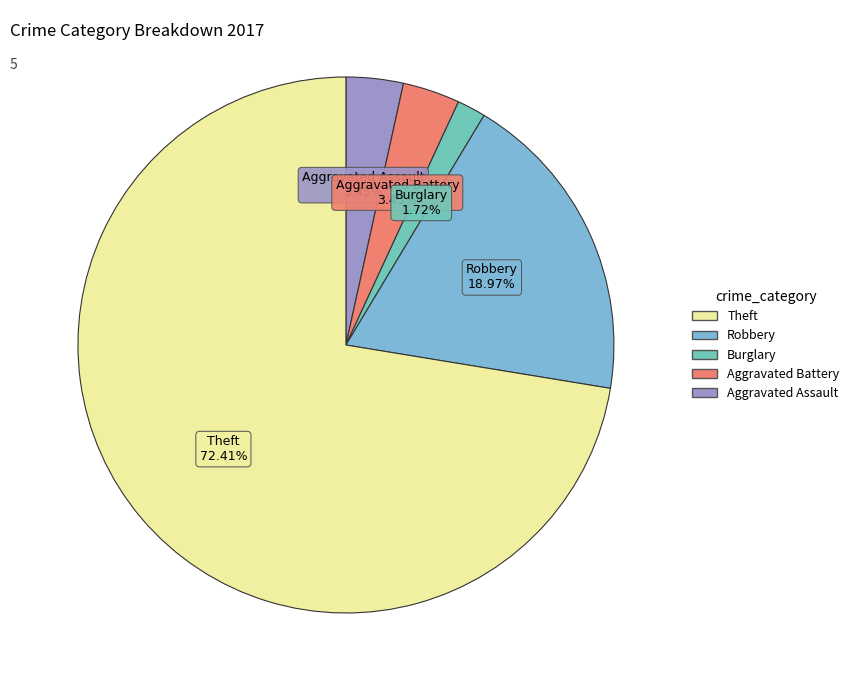

To the nearest percent, what is the average slice percentage?

20%